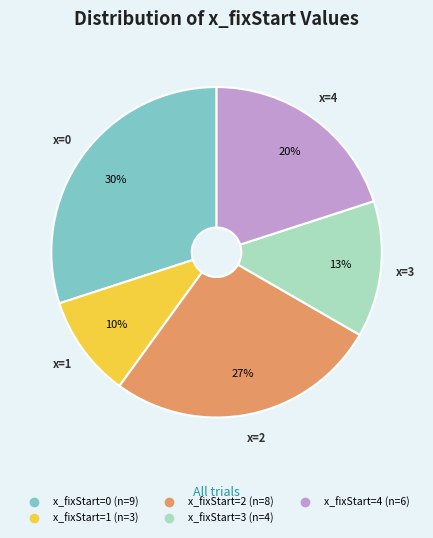

To the nearest percent, what is the difference between the largest and smallest slice percentages?

20%